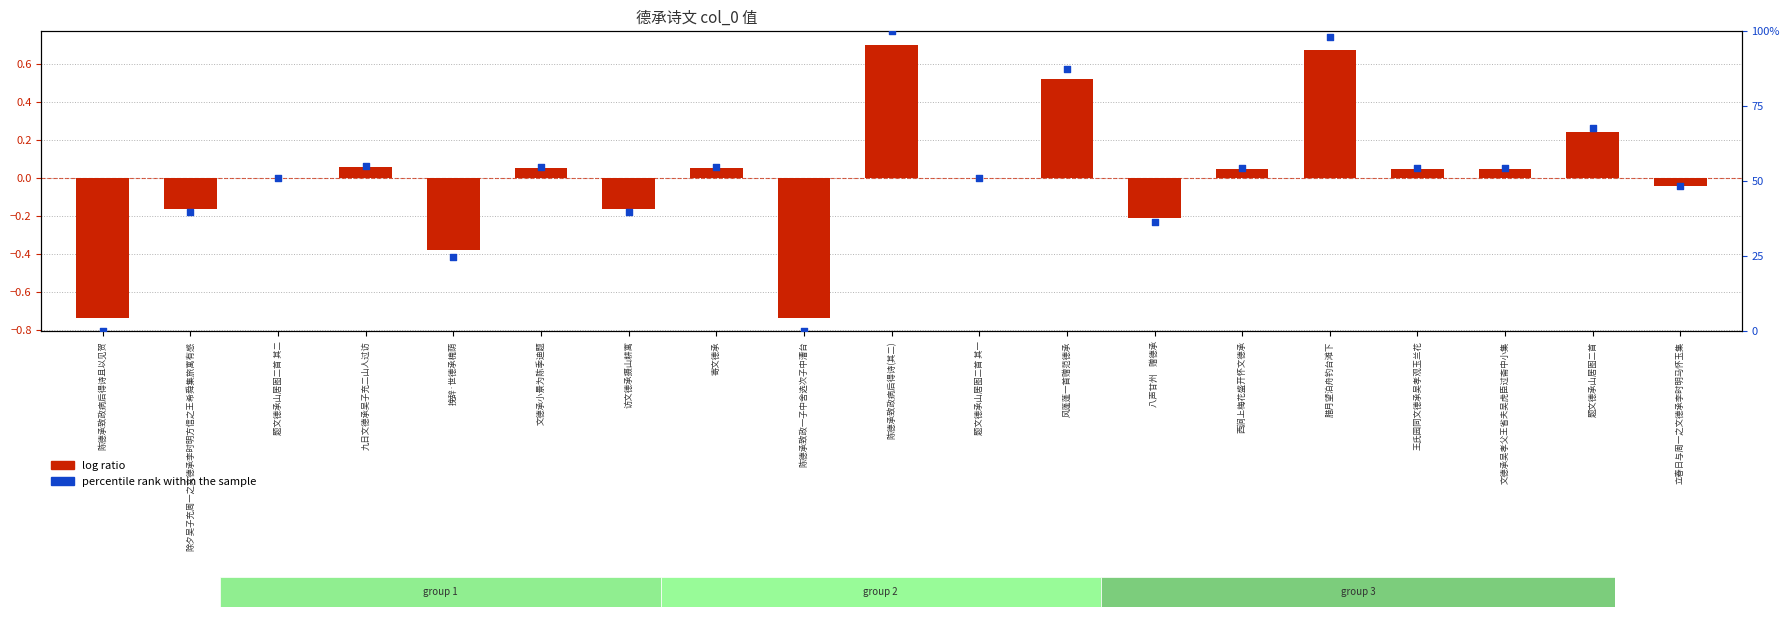

Which series contains the highest Y value?

percentile rank within the sample